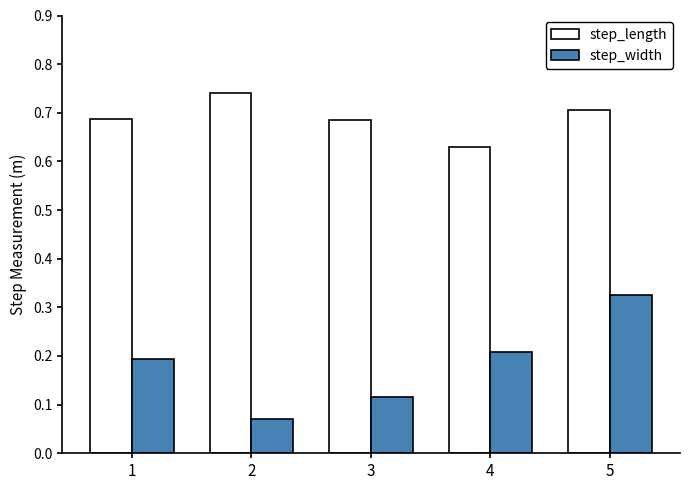

Which series has the widest spread of values?

step_width